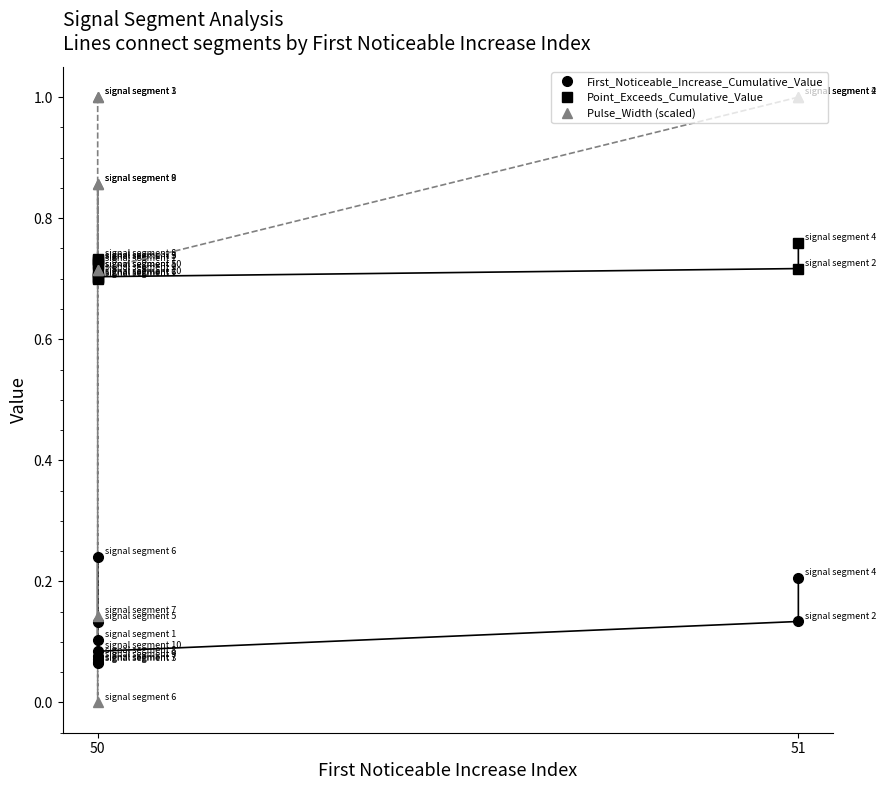

How many categories are shown in the chart?

10